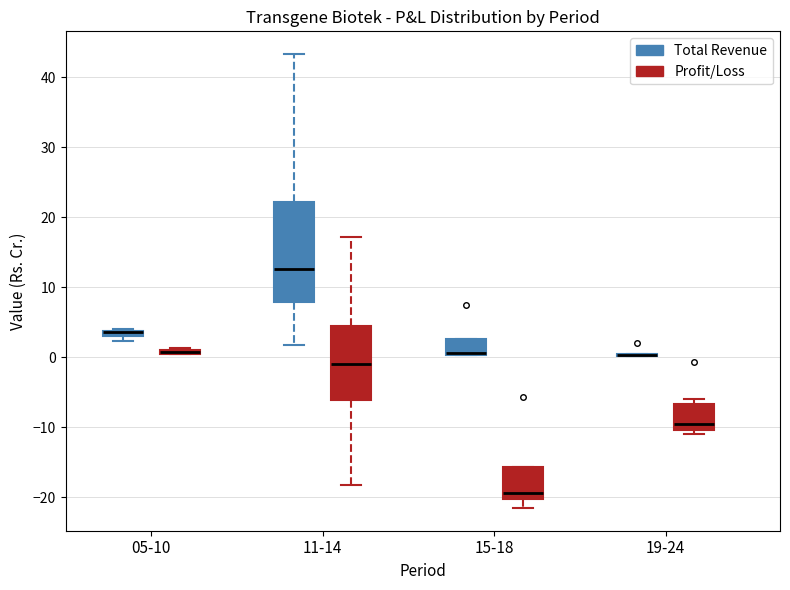

Where is the lower edge of the box for 19-24 (Profit/Loss) on the y-axis? The values are not printed on the chart, so give them approximately, as read against the axis.

-10